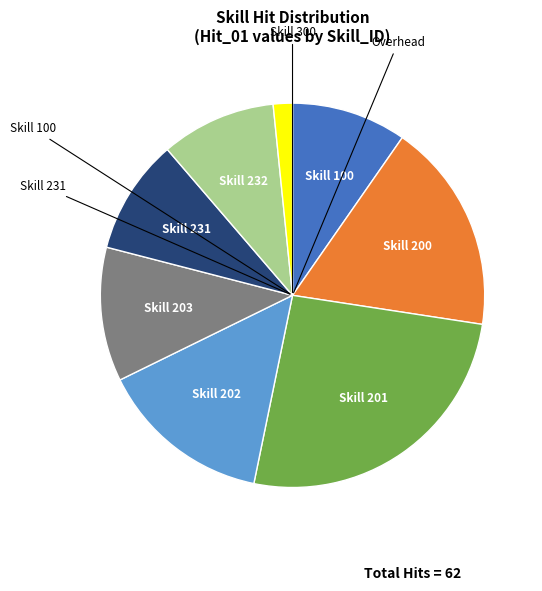

Which category has the biggest portion of the pie?

Skill 201